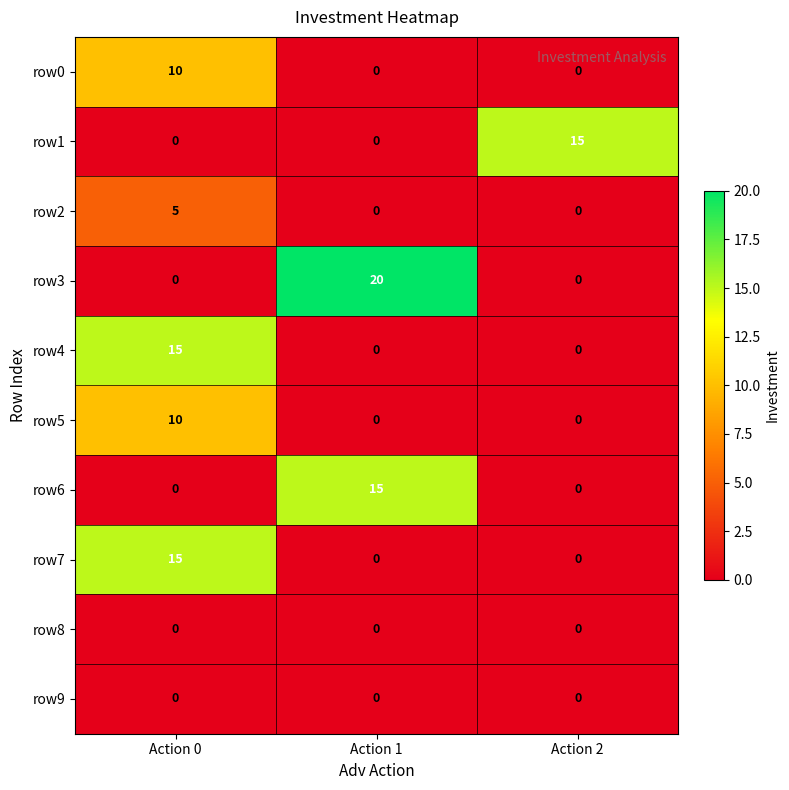

At which label does row6 reach its peak?

Action 1